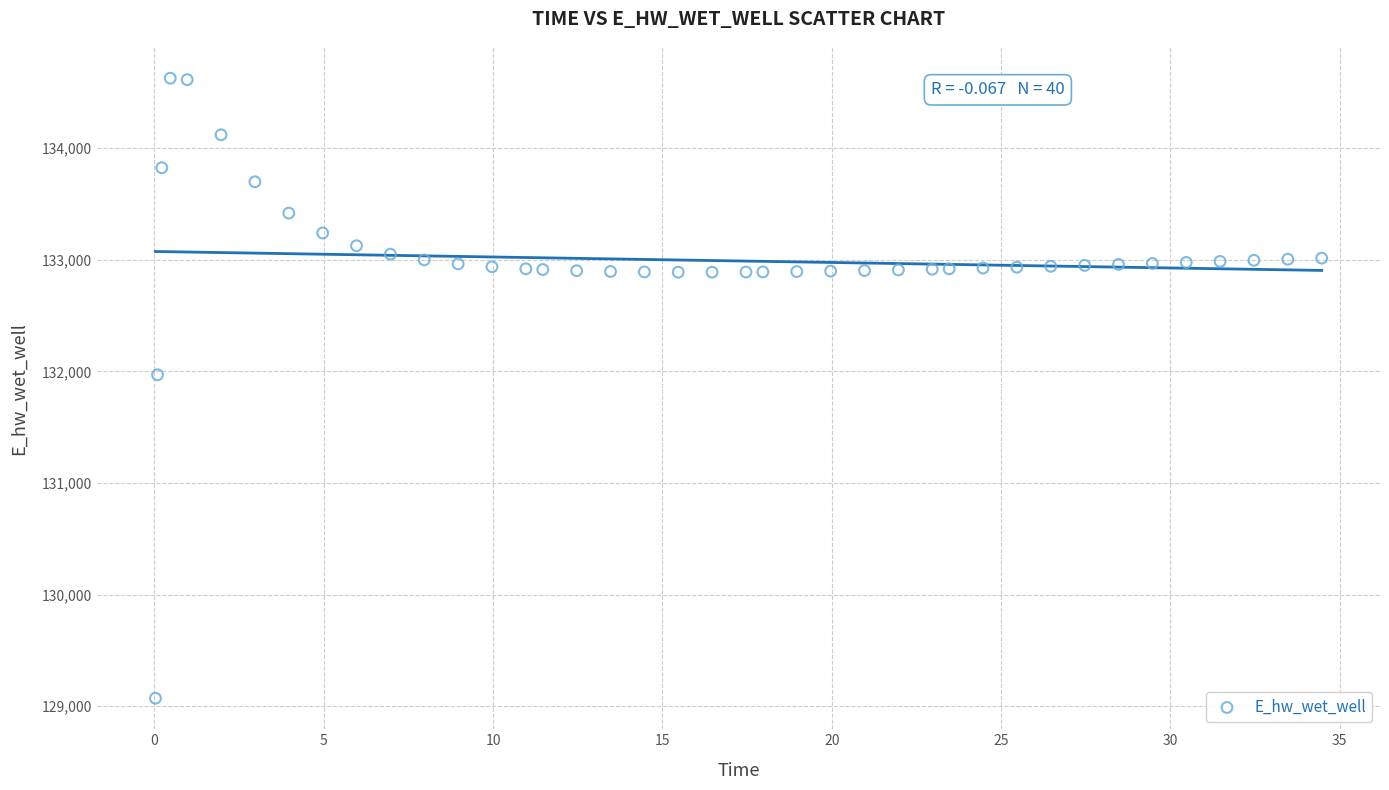

What Y value in the scatter plot is closest to 131849?

131970.0